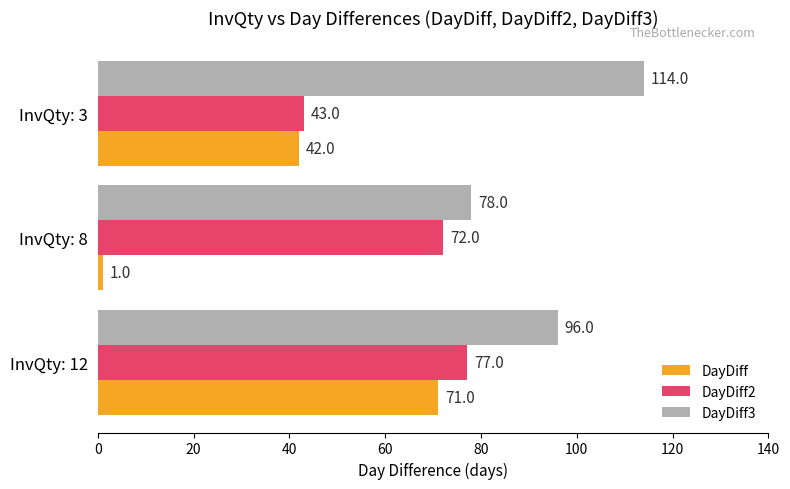

At which label is DayDiff2 closest to 60?

InvQty: 8